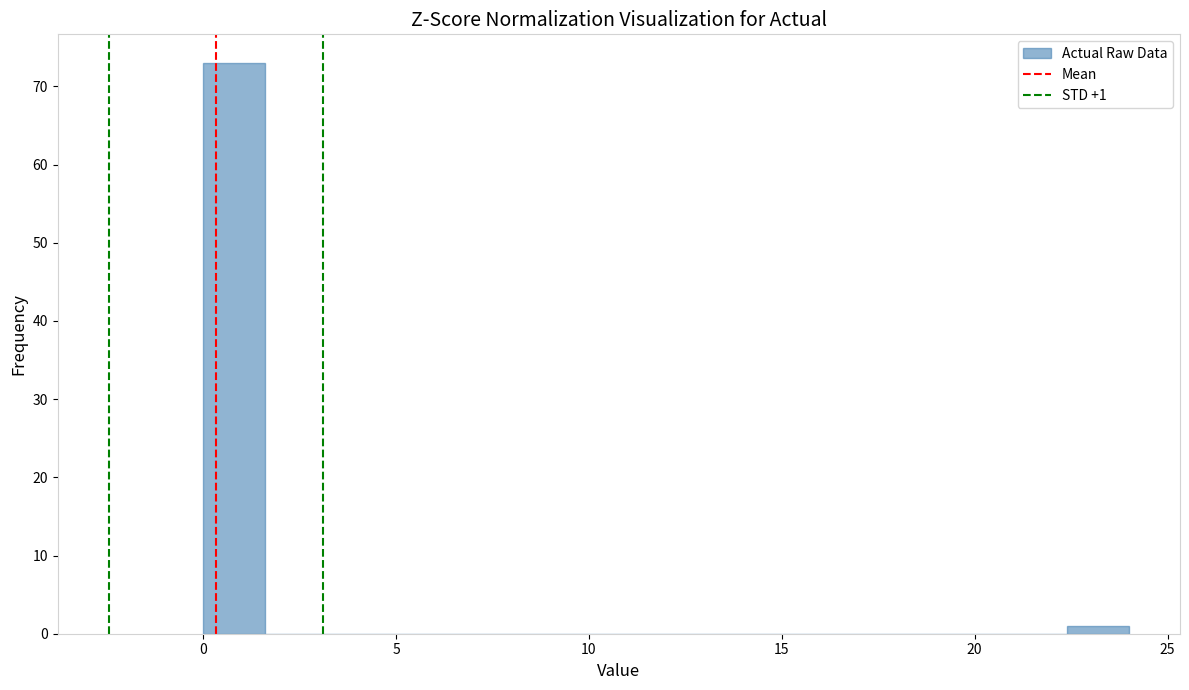

Read against the x-axis, roughly where is the centre of the tallest bar?

1.0